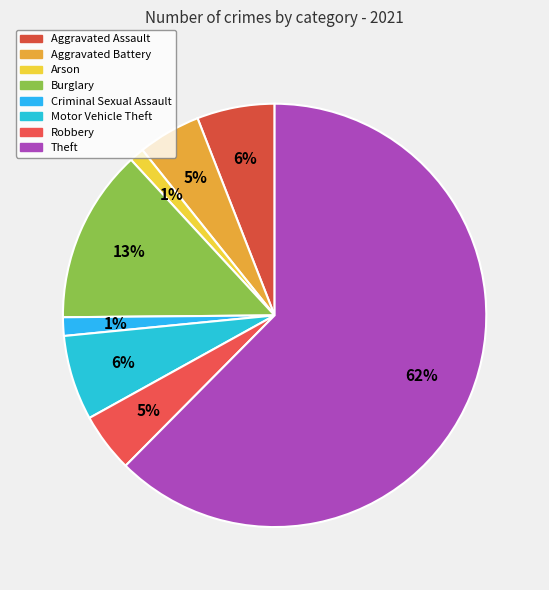

To the nearest percent, what percentage of the pie is Aggravated Battery?

5%